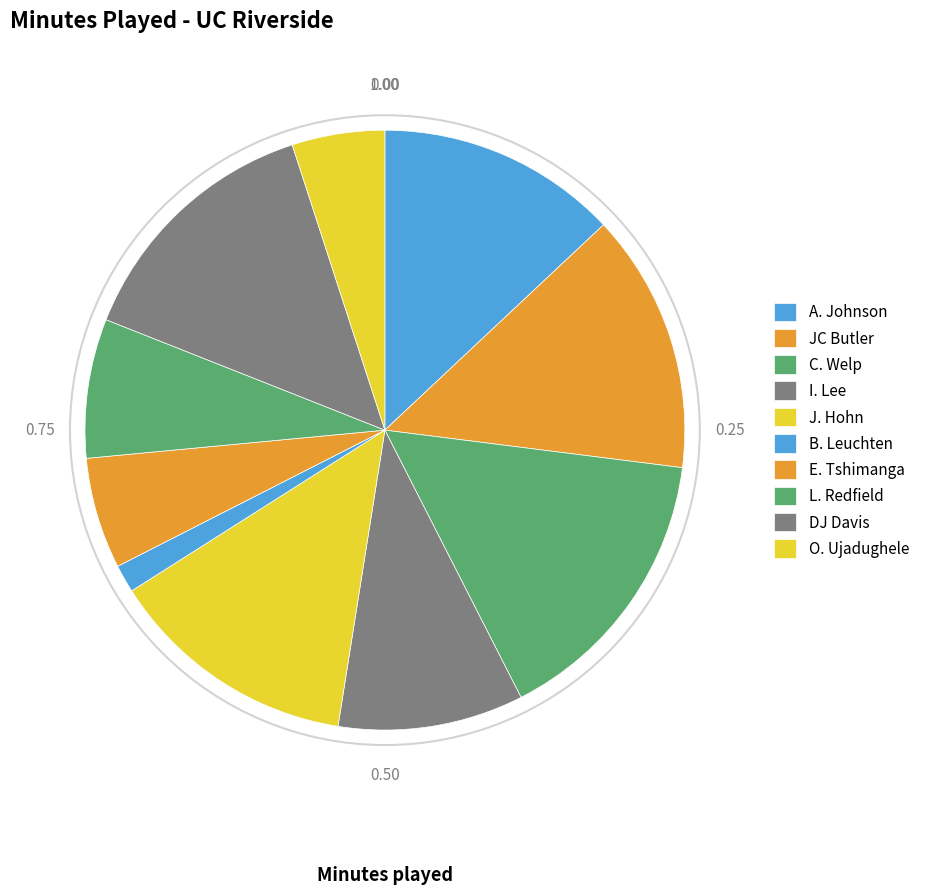

True or false: B. Leuchten accounts for 2% of the total.

True